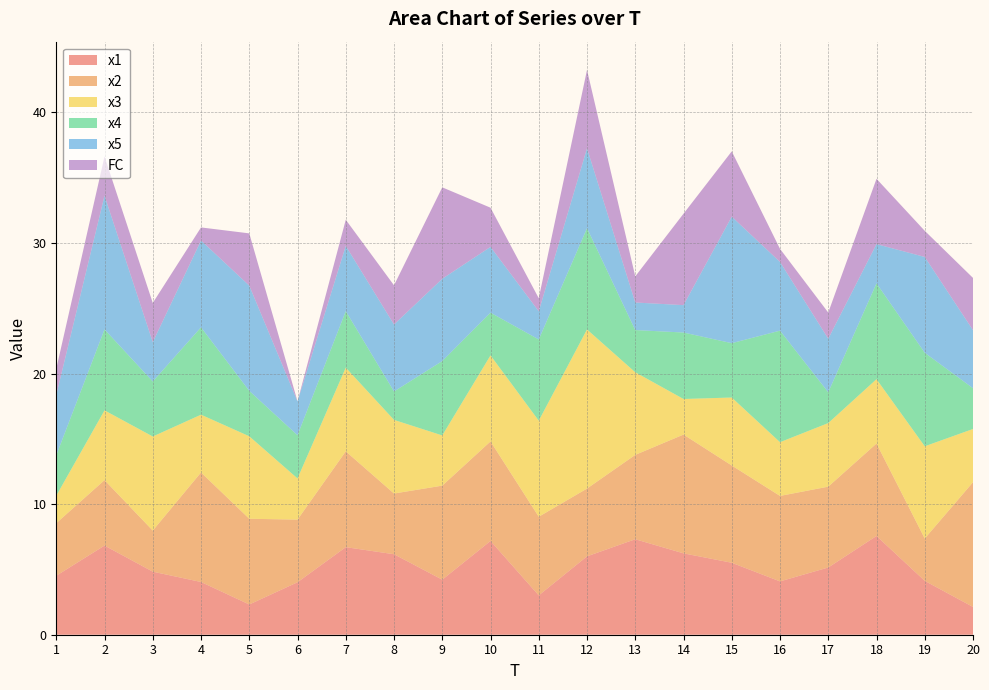

Reading right to left, extract all data points from this chart.

x1: 20=2.1	19=4.1	18=7.6	17=5.1	16=4.1	15=5.5	14=6.2	13=7.3	12=6.0	11=3.0	10=7.2	9=4.2	8=6.2	7=6.7	6=4.0	5=2.3	4=4.0	3=4.8	2=6.8	1=4.5
x2: 20=9.6	19=3.2	18=7.1	17=6.2	16=6.5	15=7.4	14=9.1	13=6.5	12=5.2	11=6.0	10=7.6	9=7.2	8=4.6	7=7.3	6=4.8	5=6.6	4=8.4	3=3.1	2=5.0	1=4.0
x3: 20=4.1	19=7.1	18=4.9	17=4.9	16=4.1	15=5.2	14=2.7	13=6.3	12=12.2	11=7.4	10=6.6	9=3.8	8=5.6	7=6.4	6=3.2	5=6.3	4=4.4	3=7.2	2=5.3	1=2.1
x4: 20=3.1	19=7.2	18=7.3	17=2.4	16=8.5	15=4.2	14=5.1	13=3.2	12=7.8	11=6.2	10=3.3	9=5.7	8=2.2	7=4.3	6=3.3	5=3.5	4=6.7	3=4.2	2=6.2	1=3.1
x5: 20=4.4	19=7.3	18=3.0	17=4.1	16=5.3	15=9.7	14=2.1	13=2.1	12=6.1	11=2.2	10=5.0	9=6.3	8=5.1	7=5.0	6=2.6	5=8.1	4=6.6	3=3.0	2=10.2	1=4.6
FC: 20=4.0	19=2.0	18=5.0	17=2.0	16=1.0	15=5.0	14=7.0	13=2.0	12=6.0	11=1.0	10=3.0	9=7.0	8=3.0	7=2.0	6=0.0	5=4.0	4=1.0	3=3.0	2=3.0	1=2.0